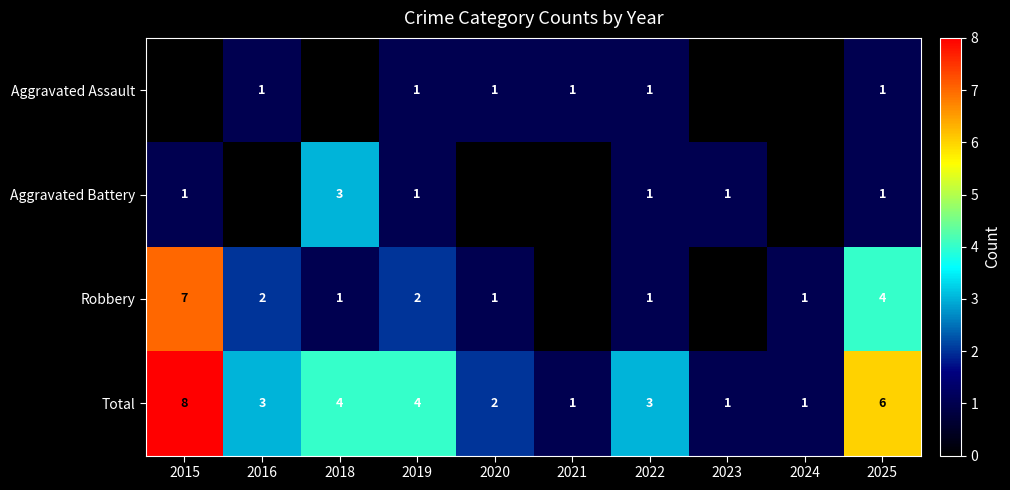

What is the difference between the highest and lowest values at 2020?

2